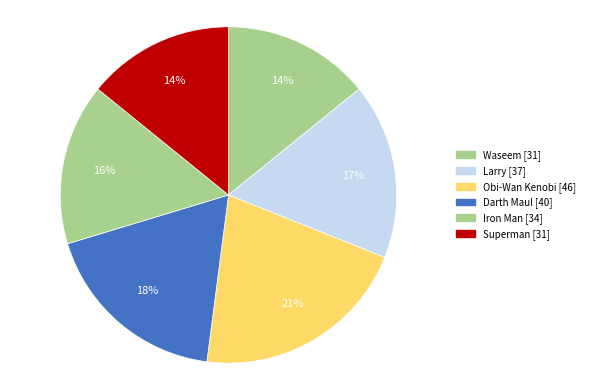

Which slice is the largest?

Obi-Wan Kenobi